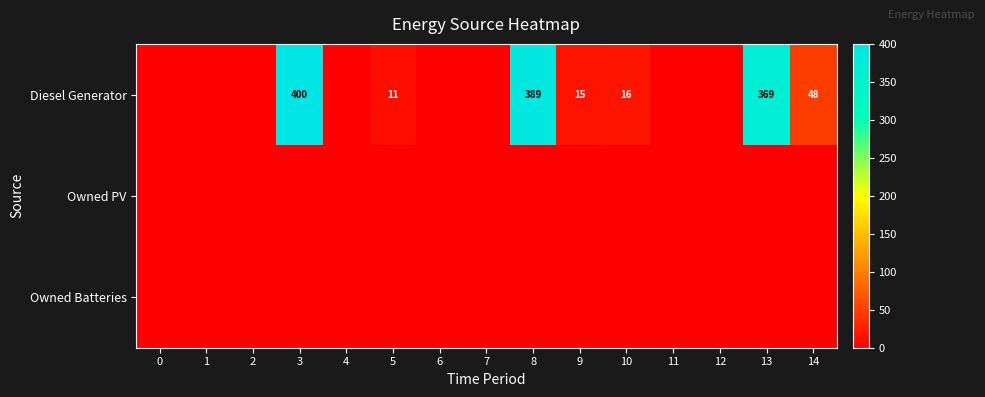

Count the number of data series in this chart.

3